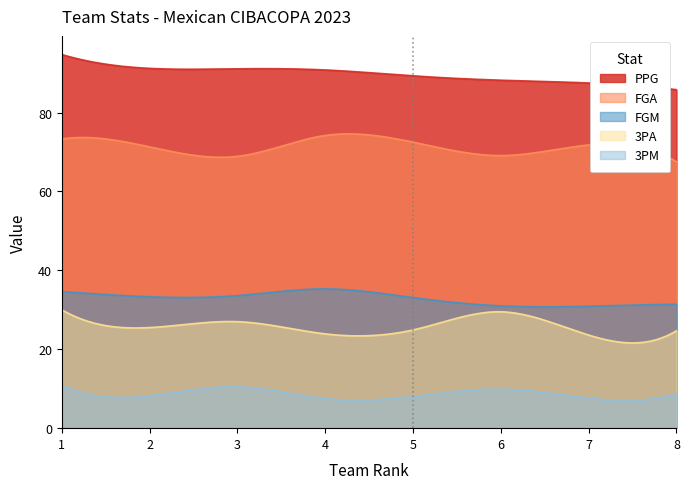

True or false: FGA and PPG intersect in this chart.

False